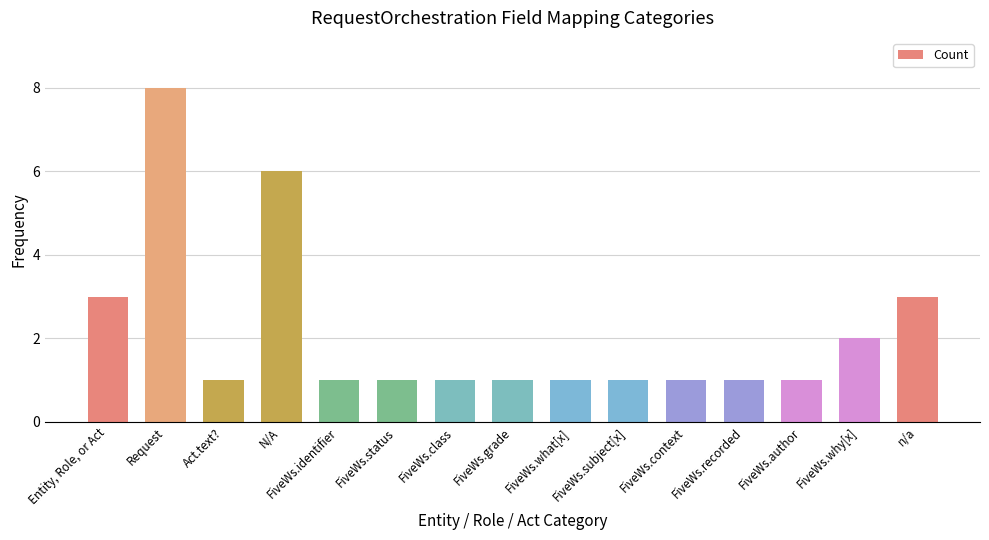

Is it true that the value at FiveWs.subject[x] is 1?

True